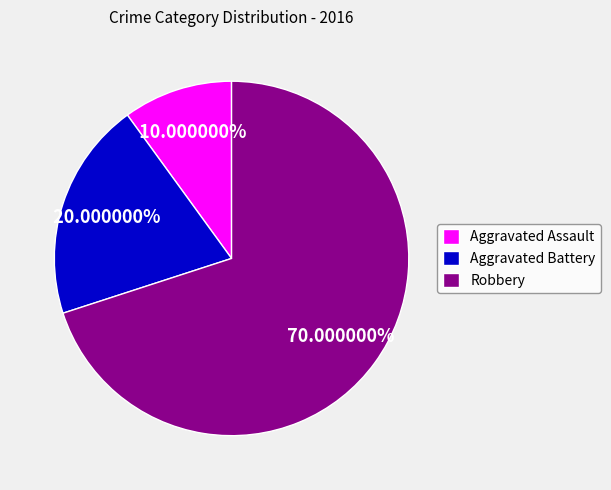

To the nearest percent, what is the average slice percentage?

33%